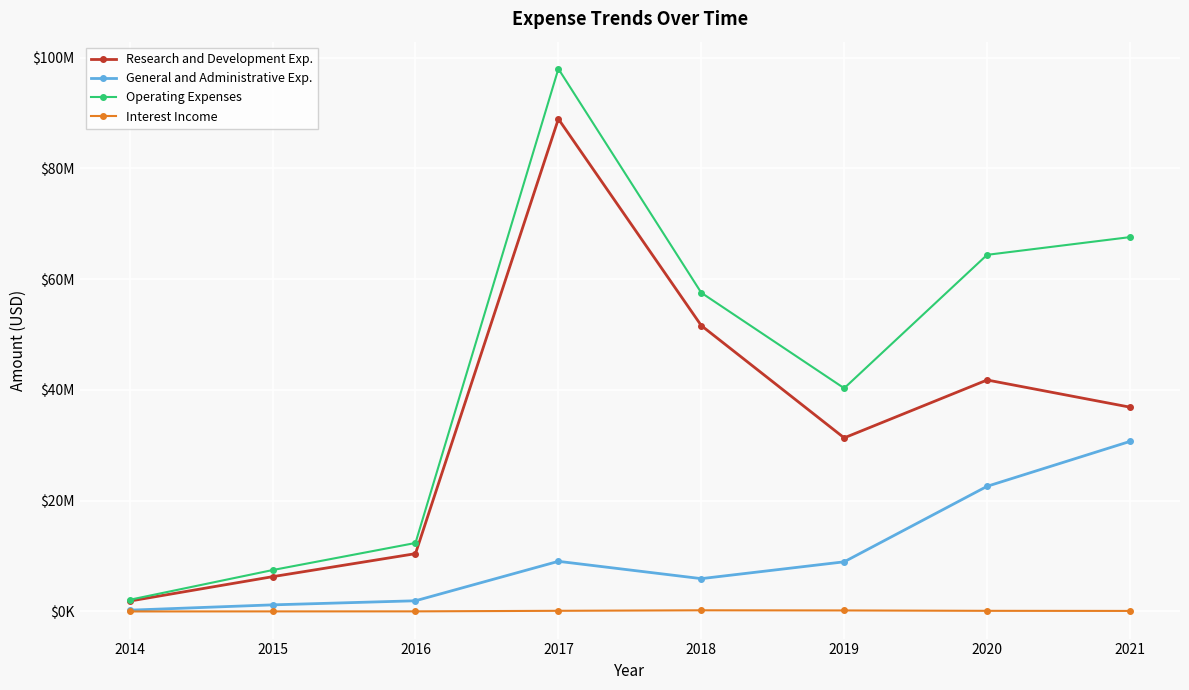

Is this an area chart (filled region under the line)?

No